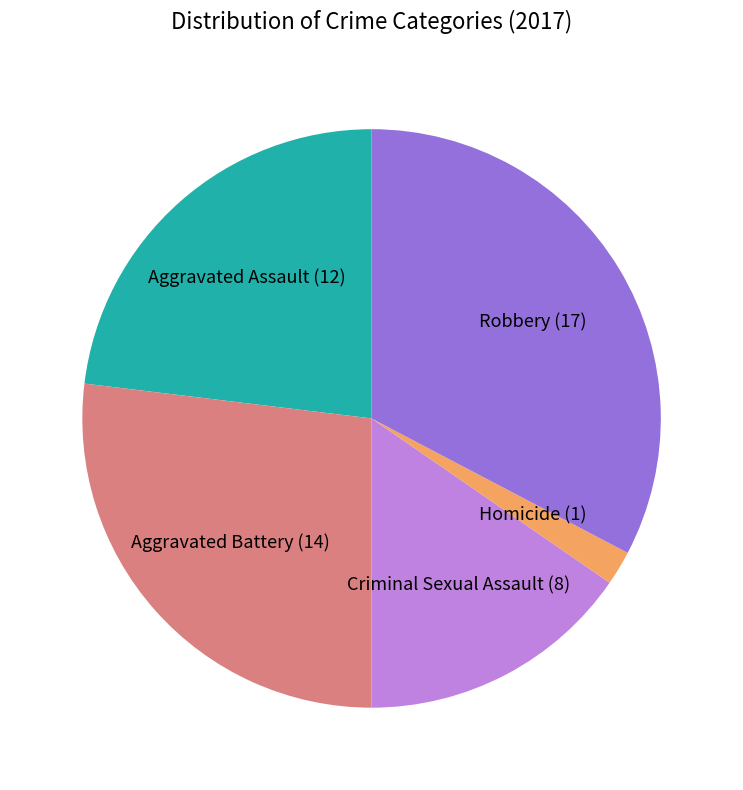

Does any single category account for the majority?

No